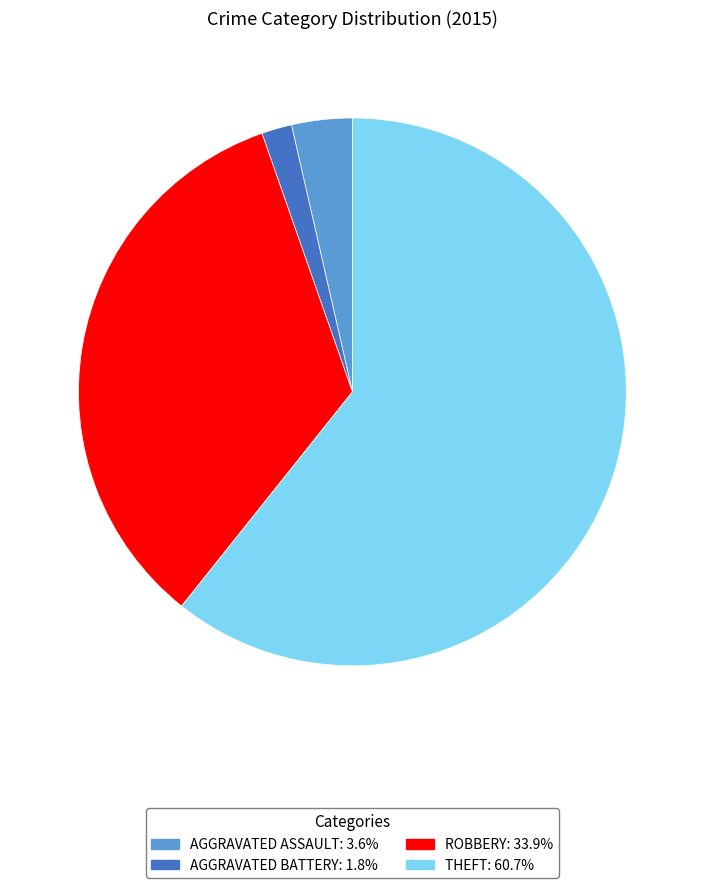

Is there a majority slice in this chart?

Yes